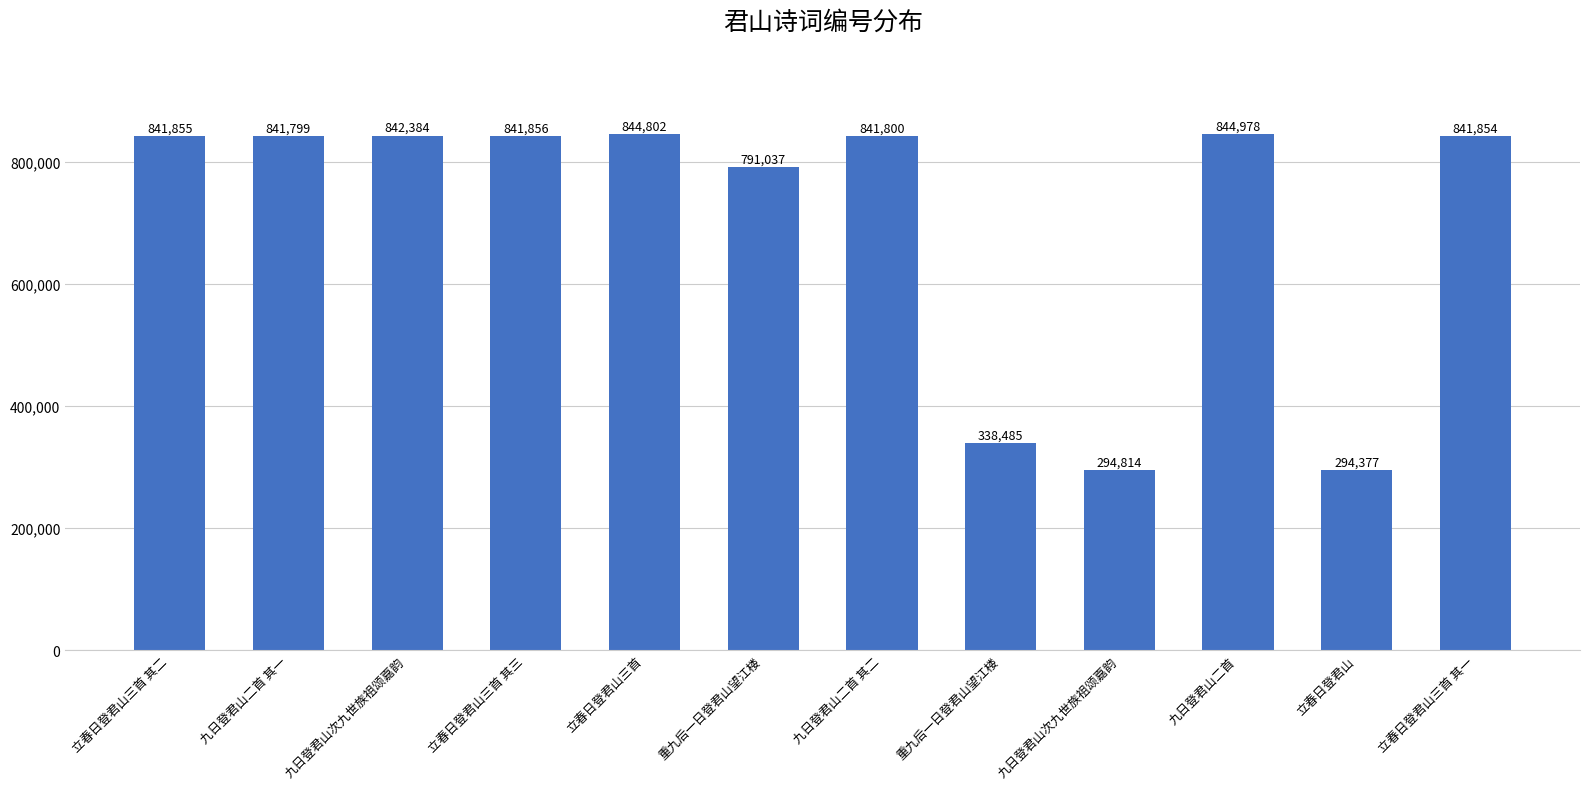

What is the change in value from 九日登君山次九世族祖颂嘉韵 to 立春日登君山三首 其一?

+547040